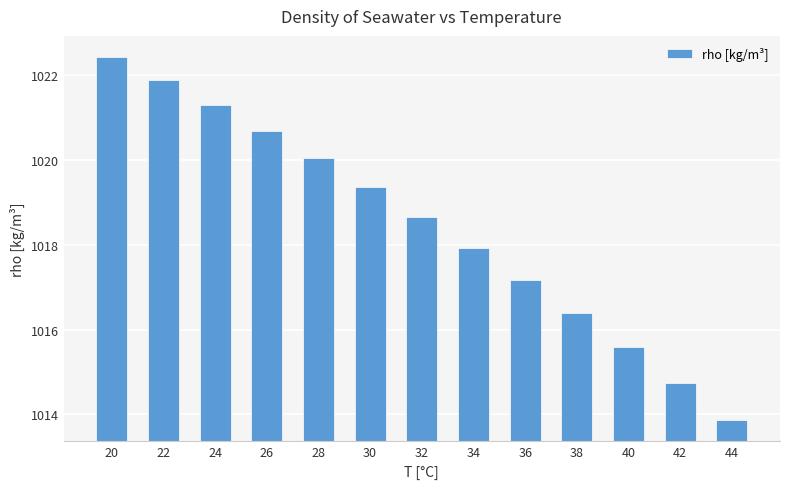

What is the approximate value at 26?

1020.7